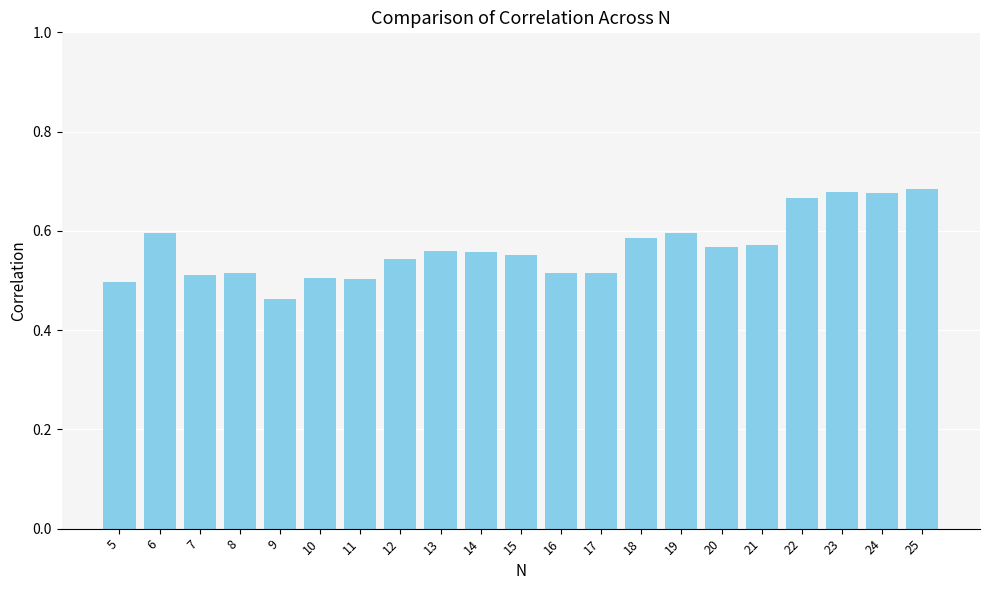

The chart shows a value of 1.0 at 18. True or false?

False